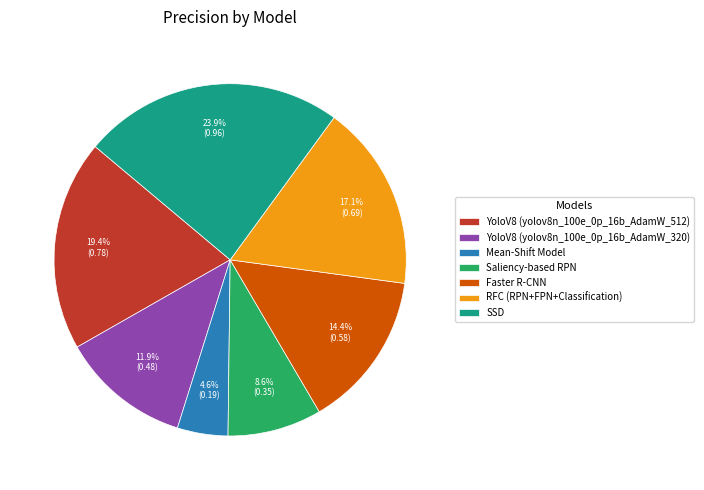

To the nearest percent, what percentage of the pie is Saliency-based RPN?

9%